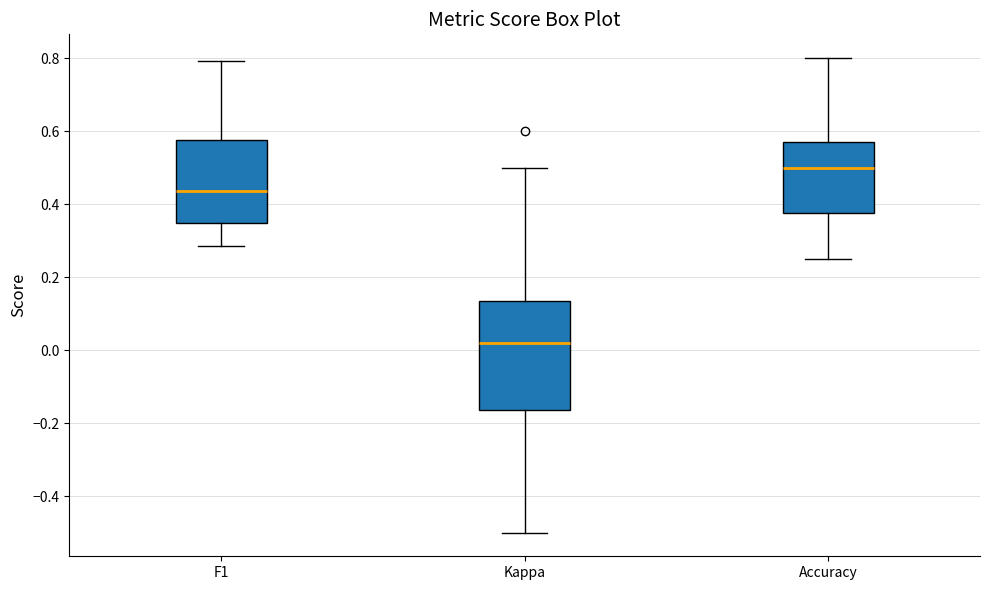

Which box's median line is the highest?

Accuracy